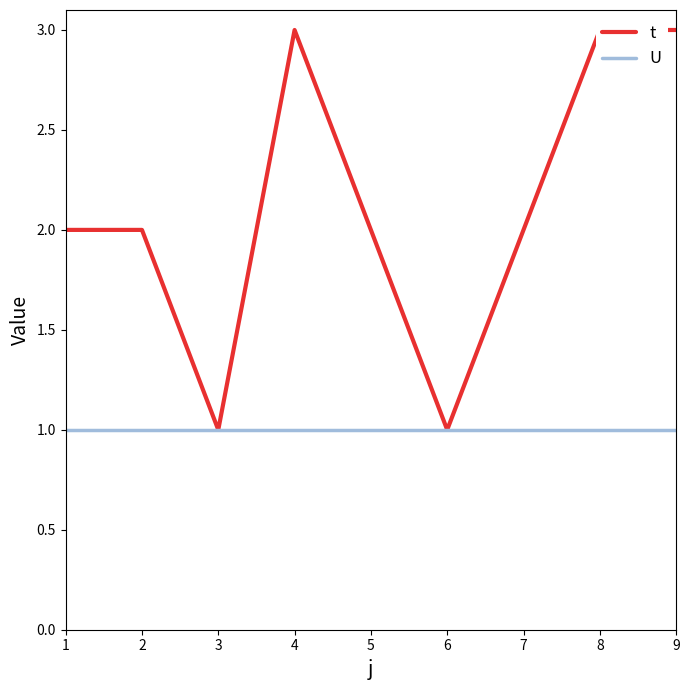

Reading left to right, what are all the values shown in this chart?

t: 2	2	1	3	2	1	2	3	3
U: 1	1	1	1	1	1	1	1	1